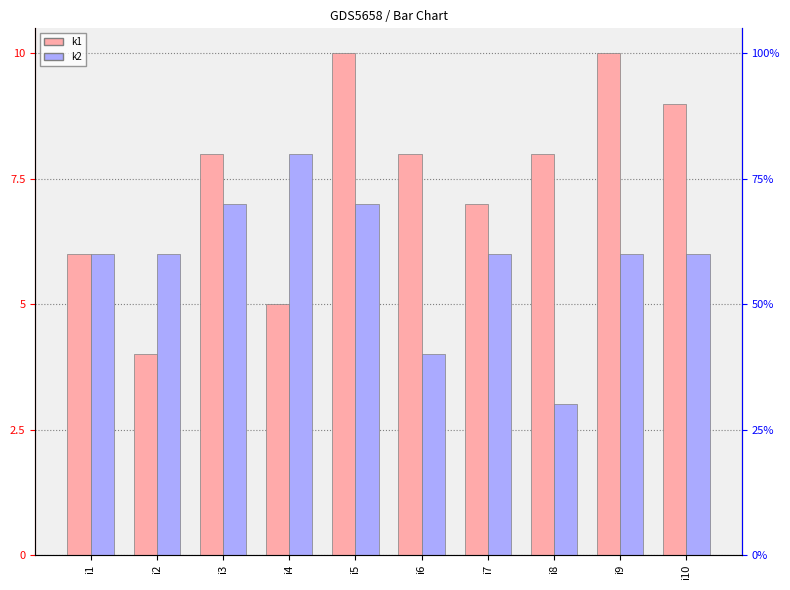

At how many categories does at least one series exceed 5?

10